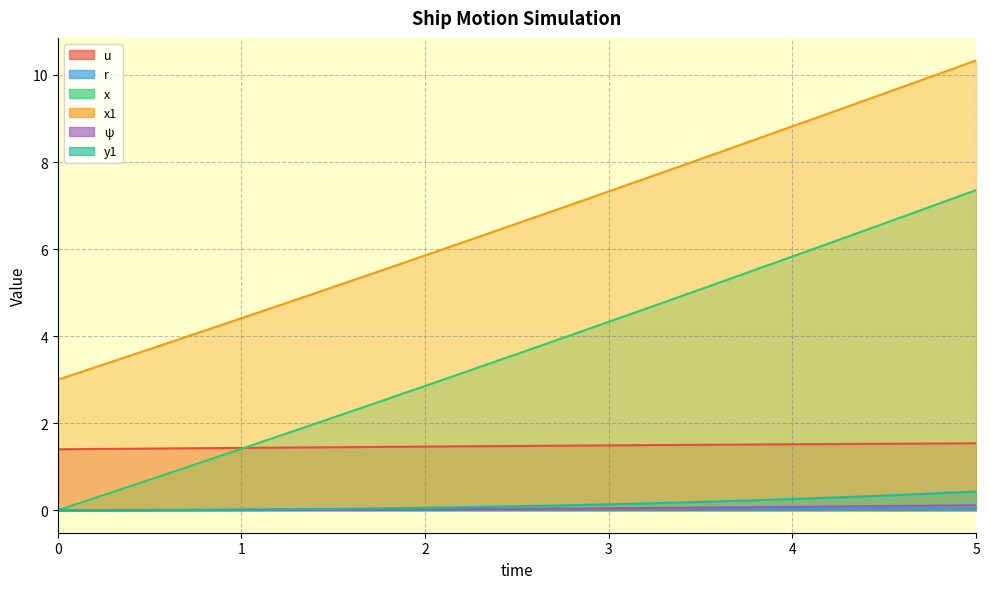

Reading left to right, list all the values displayed in this chart.

u: 0.0=1.4	0.25=1.4	0.5=1.4	0.75=1.4	1.0=1.4	1.25=1.4	1.5=1.4	1.75=1.5	2.0=1.5	2.25=1.5	2.5=1.5	2.75=1.5	3.0=1.5	3.25=1.5	3.5=1.5	3.75=1.5	4.0=1.5	4.25=1.5	4.5=1.5	4.75=1.5	5.0=1.5
r: 0.0=0.0	0.25=0.0	0.5=0.0	0.75=0.0	1.0=0.0	1.25=0.0	1.5=0.0	1.75=0.0	2.0=0.0	2.25=0.0	2.5=0.0	2.75=0.0	3.0=0.0	3.25=0.0	3.5=0.0	3.75=0.0	4.0=0.0	4.25=0.0	4.5=0.0	4.75=0.0	5.0=0.0
x: 0.0=0.0	0.25=0.3	0.5=0.7	0.75=1.1	1.0=1.4	1.25=1.8	1.5=2.1	1.75=2.5	2.0=2.9	2.25=3.2	2.5=3.6	2.75=4.0	3.0=4.3	3.25=4.7	3.5=5.1	3.75=5.5	4.0=5.8	4.25=6.2	4.5=6.6	4.75=7.0	5.0=7.4
x1: 0.0=3.0	0.25=3.4	0.5=3.7	0.75=4.1	1.0=4.4	1.25=4.8	1.5=5.1	1.75=5.5	2.0=5.9	2.25=6.2	2.5=6.6	2.75=7.0	3.0=7.3	3.25=7.7	3.5=8.1	3.75=8.4	4.0=8.8	4.25=9.2	4.5=9.6	4.75=10.0	5.0=10.3
ψ: 0.0=0.0	0.25=0.0	0.5=0.0	0.75=0.0	1.0=0.0	1.25=0.0	1.5=0.0	1.75=0.0	2.0=0.0	2.25=0.0	2.5=0.0	2.75=0.0	3.0=0.0	3.25=0.1	3.5=0.1	3.75=0.1	4.0=0.1	4.25=0.1	4.5=0.1	4.75=0.1	5.0=0.1
y1: 0.0=0.0	0.25=0.0	0.5=0.0	0.75=0.0	1.0=0.0	1.25=0.0	1.5=0.0	1.75=0.0	2.0=0.1	2.25=0.1	2.5=0.1	2.75=0.1	3.0=0.1	3.25=0.2	3.5=0.2	3.75=0.2	4.0=0.3	4.25=0.3	4.5=0.3	4.75=0.4	5.0=0.4